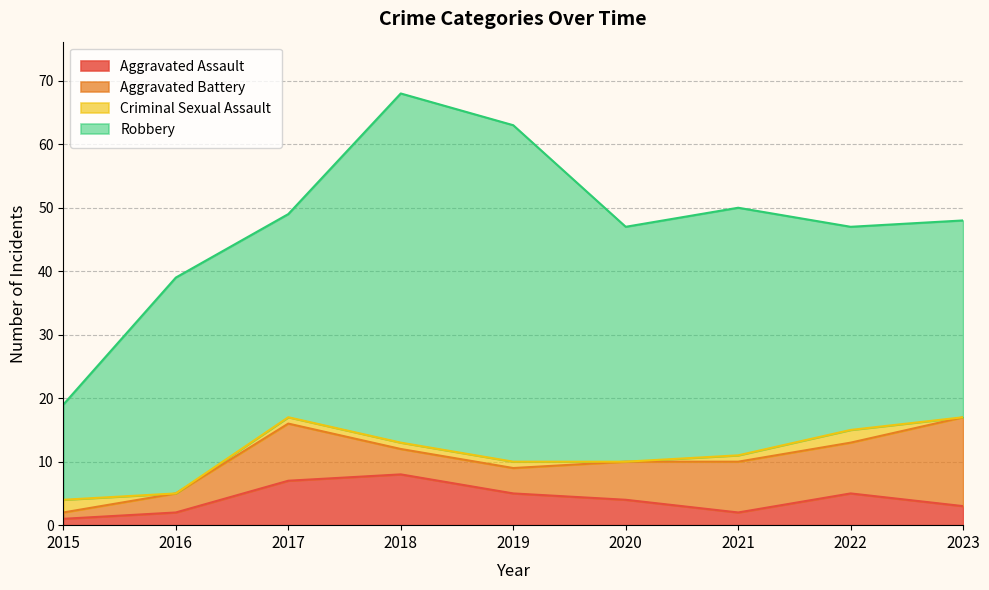

Reading left to right, list all the values displayed in this chart.

Aggravated Assault: 2015=1	2016=2	2017=7	2018=8	2019=5	2020=4	2021=2	2022=5	2023=3
Aggravated Battery: 2015=1	2016=3	2017=9	2018=4	2019=4	2020=6	2021=8	2022=8	2023=14
Criminal Sexual Assault: 2015=2	2016=0	2017=1	2018=1	2019=1	2020=0	2021=1	2022=2	2023=0
Robbery: 2015=15	2016=34	2017=32	2018=55	2019=53	2020=37	2021=39	2022=32	2023=31